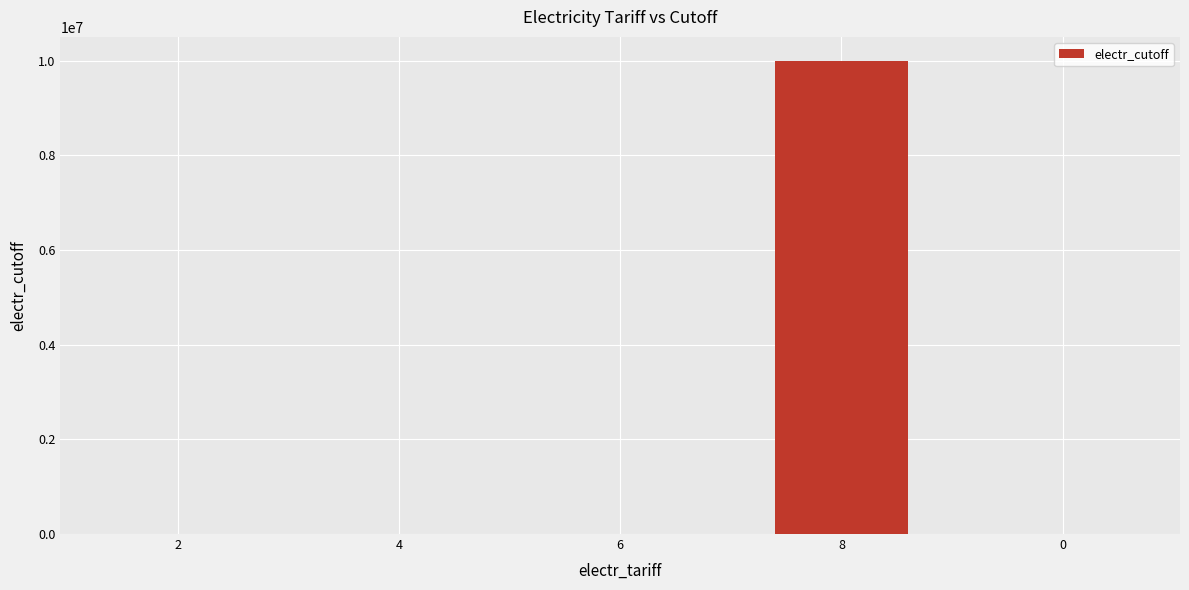

How many data points does each series have?

5